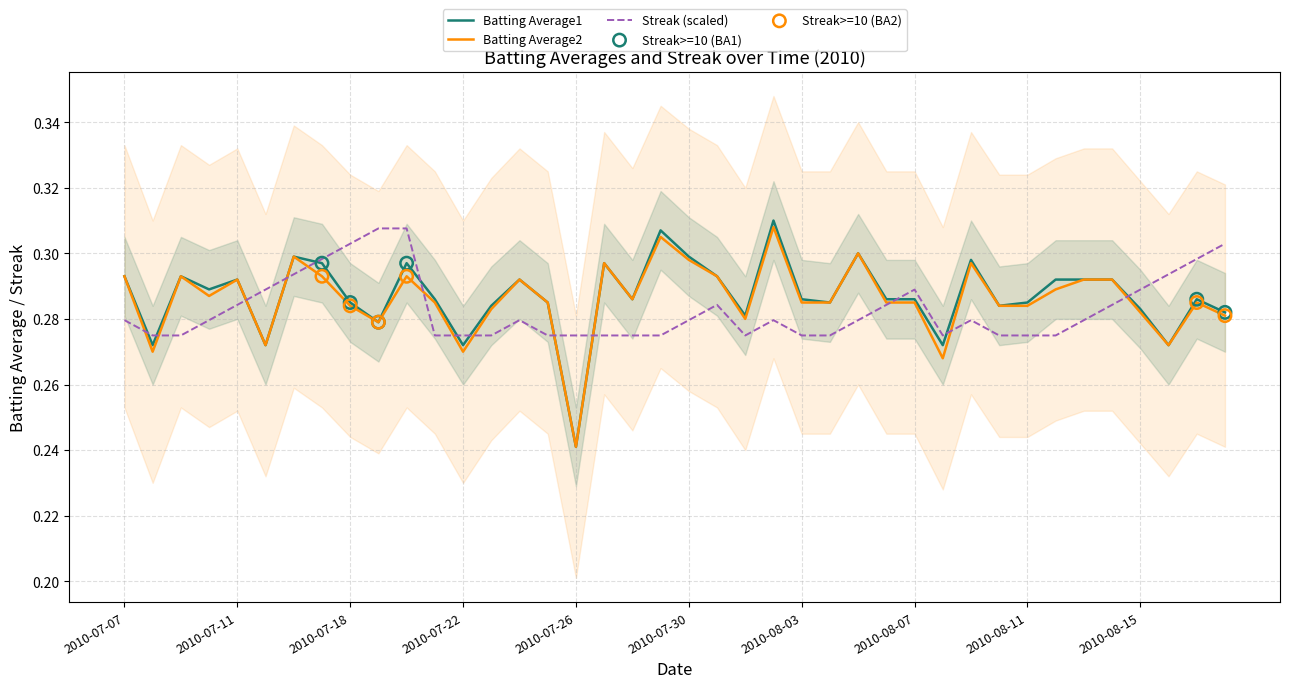

Which series reaches the maximum Y coordinate?

Batting Average1